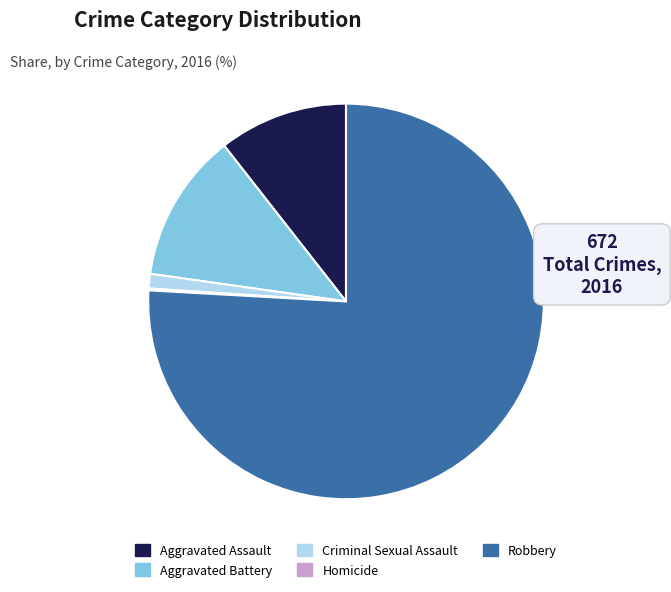

Which has a higher value, Robbery or Aggravated Battery?

Robbery